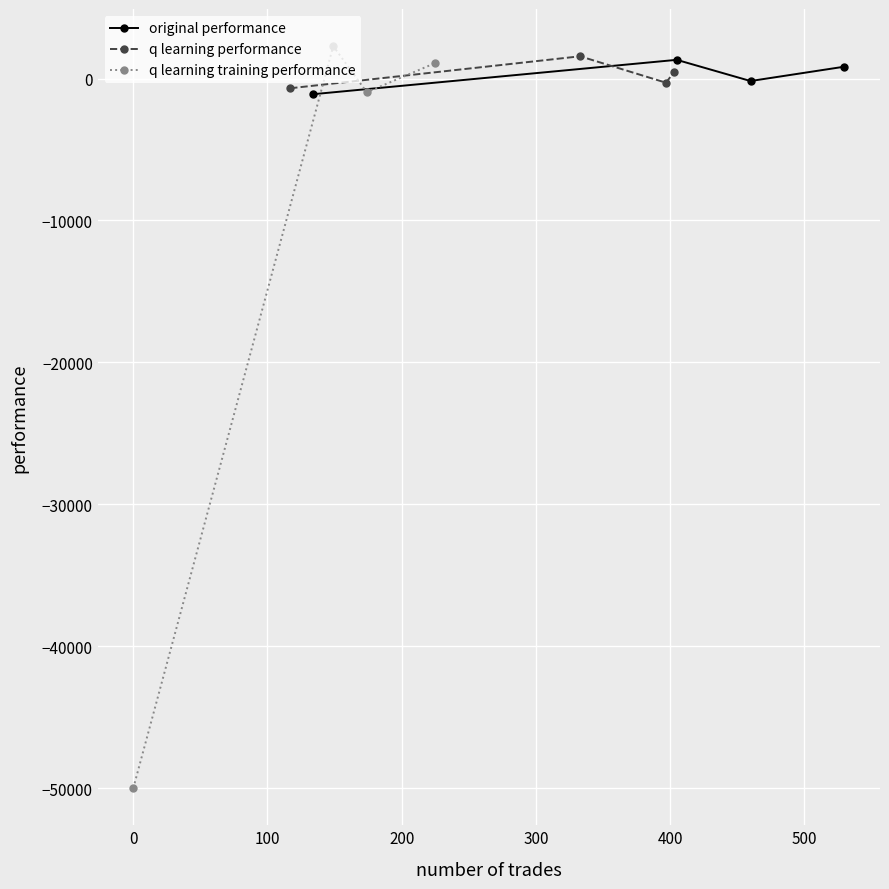

What is the value of the original performance point at the 2nd from the left?

1318.4